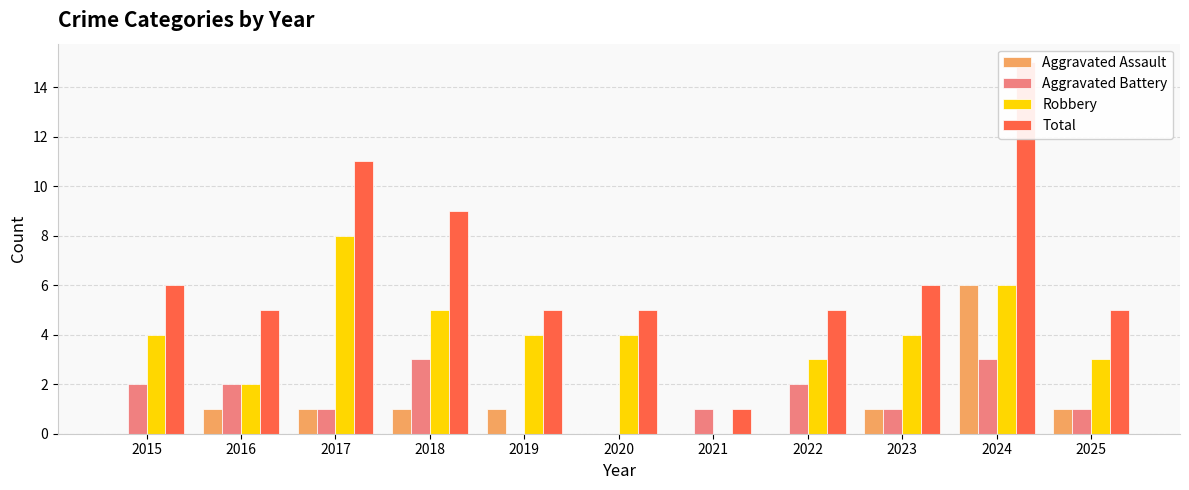

How many values in the Aggravated Assault series exceed 1?

1